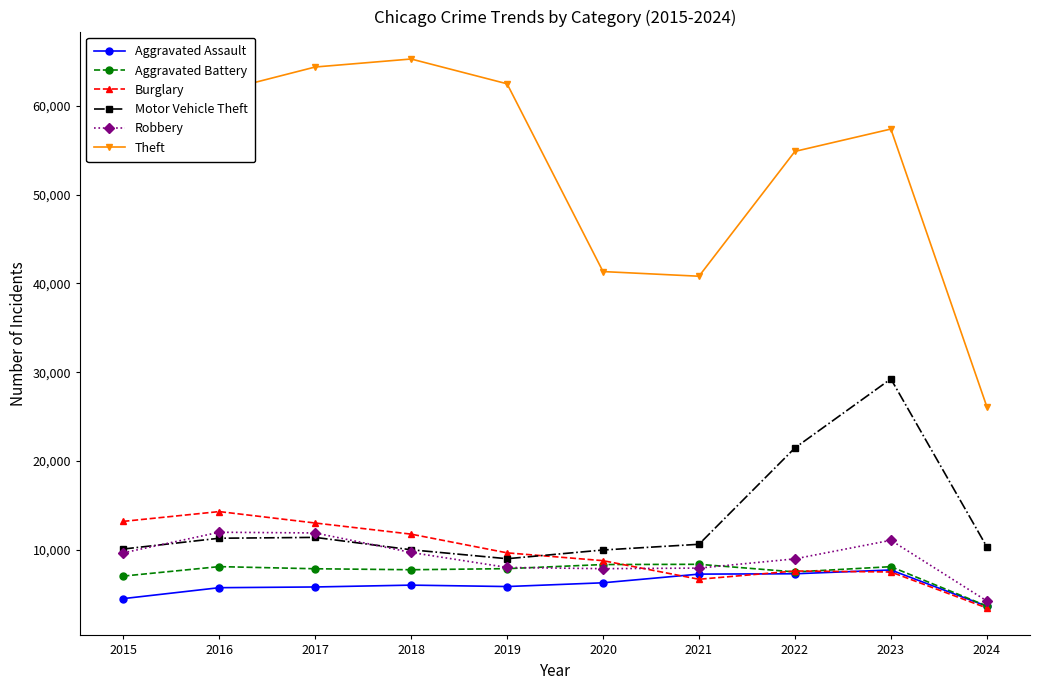

Is it true that Aggravated Assault equals 4480 at 2015?

True